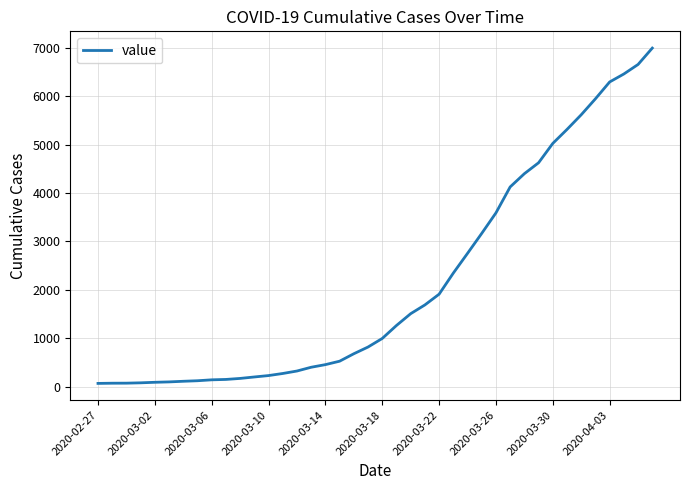

What is the greatest value displayed?

6995